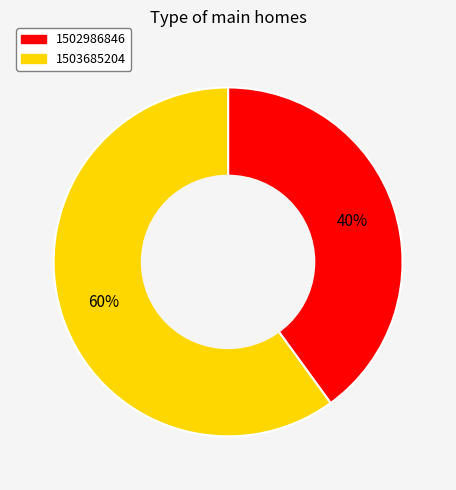

Count the number of slices in the pie.

2